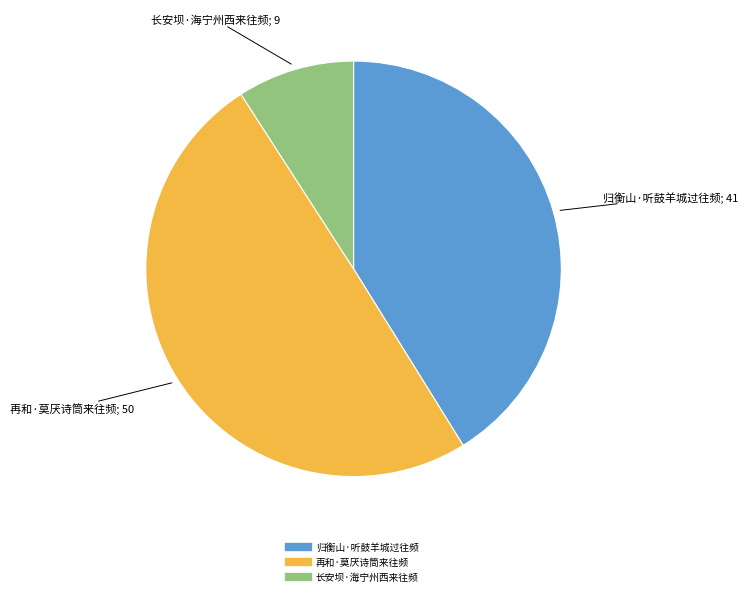

The 长安坝·海宁州西来往频 slice represents 1% of the pie. True or false?

False